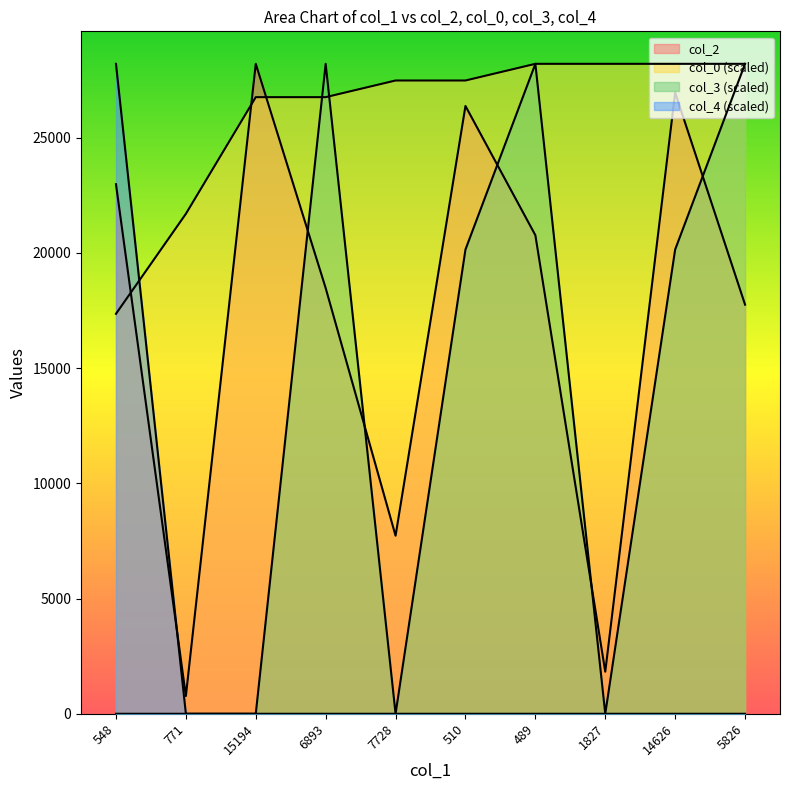

What is the difference between the maximum and minimum values in the col_0 series?

10848.5